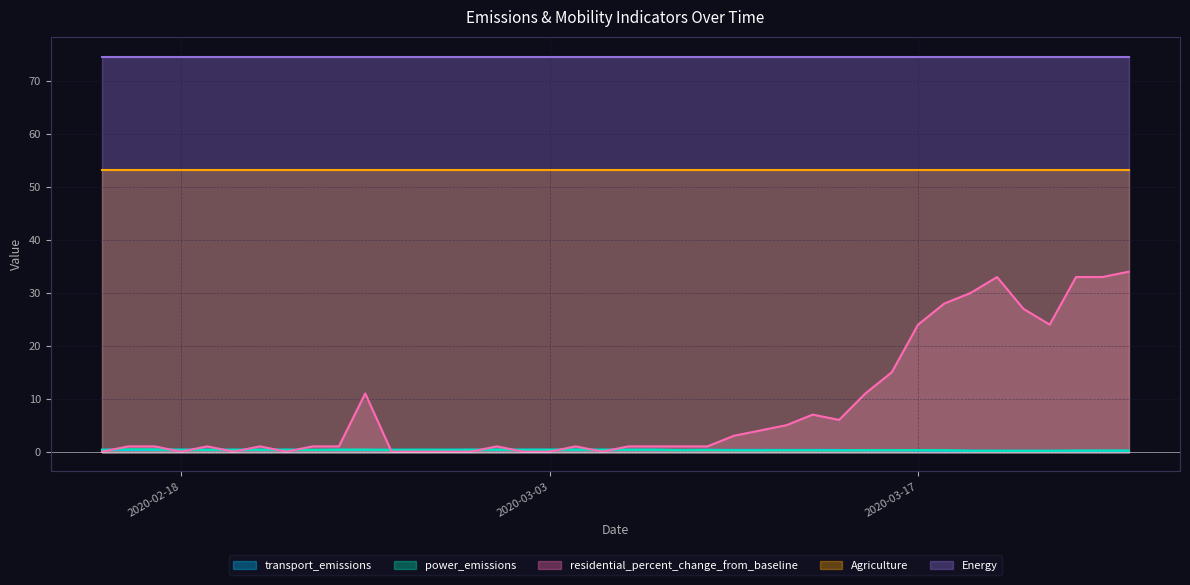

What is the average value of the power_emissions series?

0.3